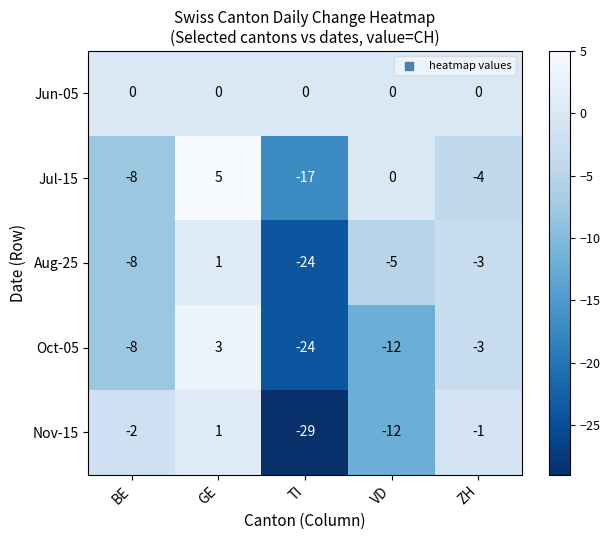

The value of Oct-05 at TI is -32. True or false?

False